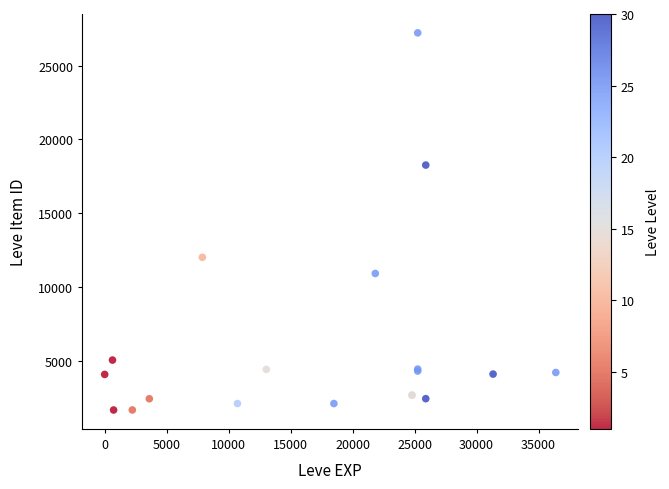

What Y value in the scatter plot is closest to 14448?

12018